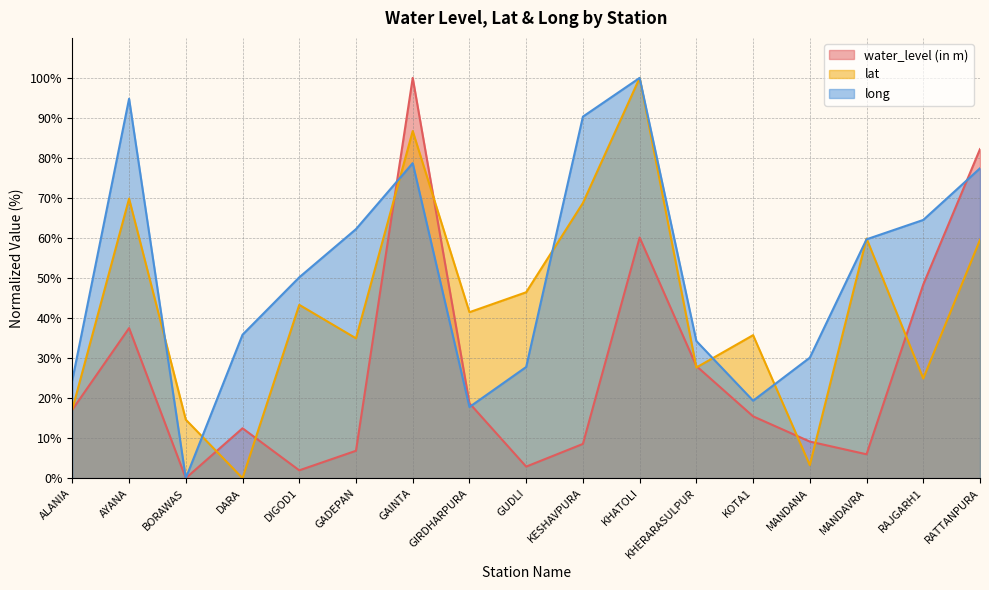

Which category has the highest value in the lat series?

KHATOLI